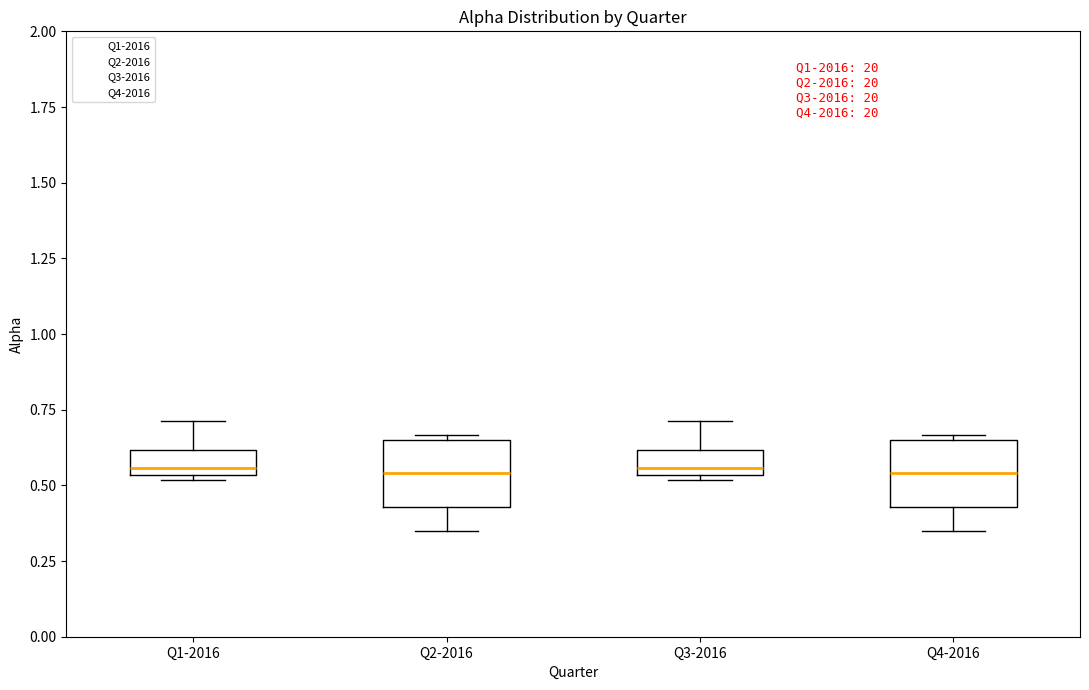

Reading left to right, transcribe this box plot: for each box, give where its median line is, the range the box spans, and where its two whiskers end, as read against the y-axis. The values are not printed on the chart, so give them approximately, as read against the axis.

Q1-2016: median 0.55 (just above the box's lower edge), box 0.55 to 0.60, whiskers 0.50 to 0.70
Q2-2016: median 0.55, box 0.45 to 0.65, whiskers 0.35 to 0.65 (just above the box's upper edge)
Q3-2016: median 0.55 (just above the box's lower edge), box 0.55 to 0.60, whiskers 0.50 to 0.70
Q4-2016: median 0.55, box 0.45 to 0.65, whiskers 0.35 to 0.65 (just above the box's upper edge)